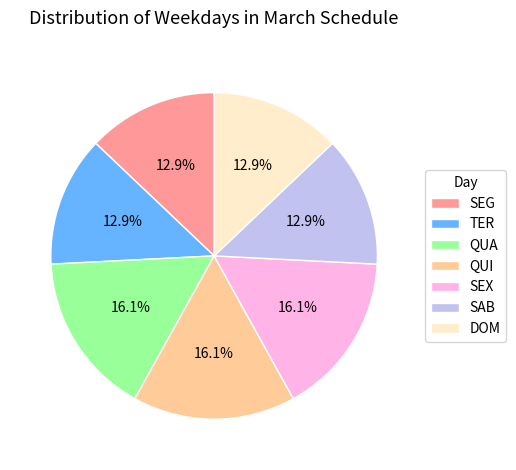

What percentage is the QUA slice, to the nearest percent?

16%